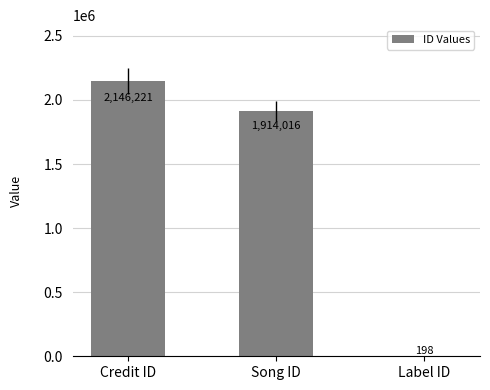

What is the change in value from Credit ID to Label ID?

-2146023